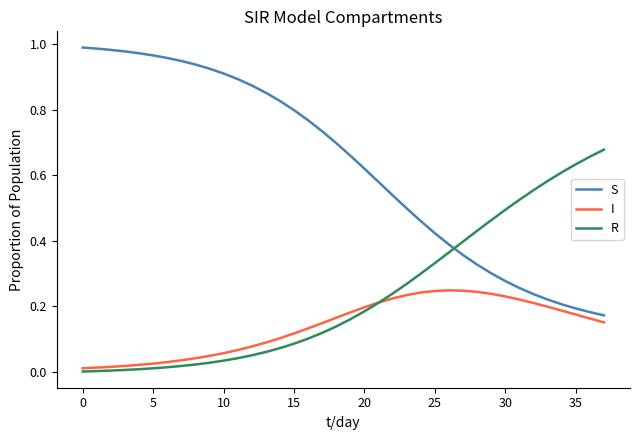

List the series in order of their overall mean, lowest first.

I, R, S